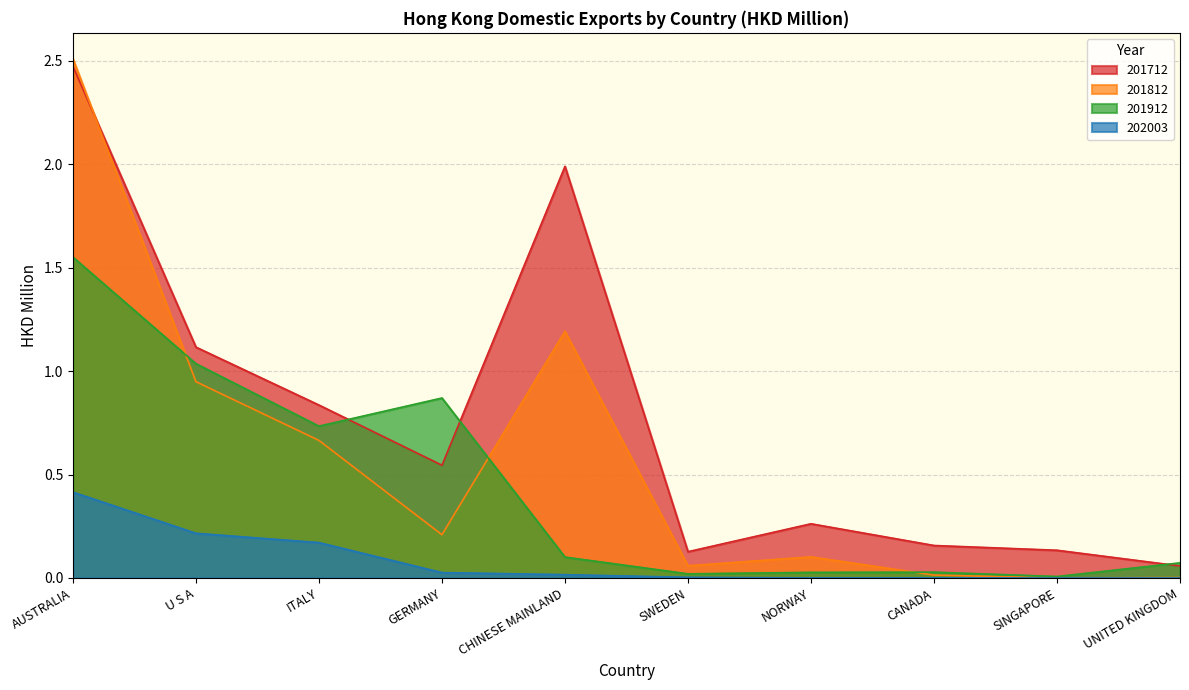

Reading left to right, transcribe all the data shown in this chart.

201712: AUSTRALIA=2.5	U S A=1.1	ITALY=0.8	GERMANY=0.5	CHINESE MAINLAND=2.0	SWEDEN=0.1	NORWAY=0.3	CANADA=0.2	SINGAPORE=0.1	UNITED KINGDOM=0.1
201812: AUSTRALIA=2.5	U S A=0.9	ITALY=0.7	GERMANY=0.2	CHINESE MAINLAND=1.2	SWEDEN=0.1	NORWAY=0.1	CANADA=0.0	SINGAPORE=0.0	UNITED KINGDOM=0.0
201912: AUSTRALIA=1.6	U S A=1.0	ITALY=0.7	GERMANY=0.9	CHINESE MAINLAND=0.1	SWEDEN=0.0	NORWAY=0.0	CANADA=0.0	SINGAPORE=0.0	UNITED KINGDOM=0.1
202003: AUSTRALIA=0.4	U S A=0.2	ITALY=0.2	GERMANY=0.0	CHINESE MAINLAND=0.0	SWEDEN=0.0	NORWAY=0.0	CANADA=0.0	SINGAPORE=0.0	UNITED KINGDOM=0.0